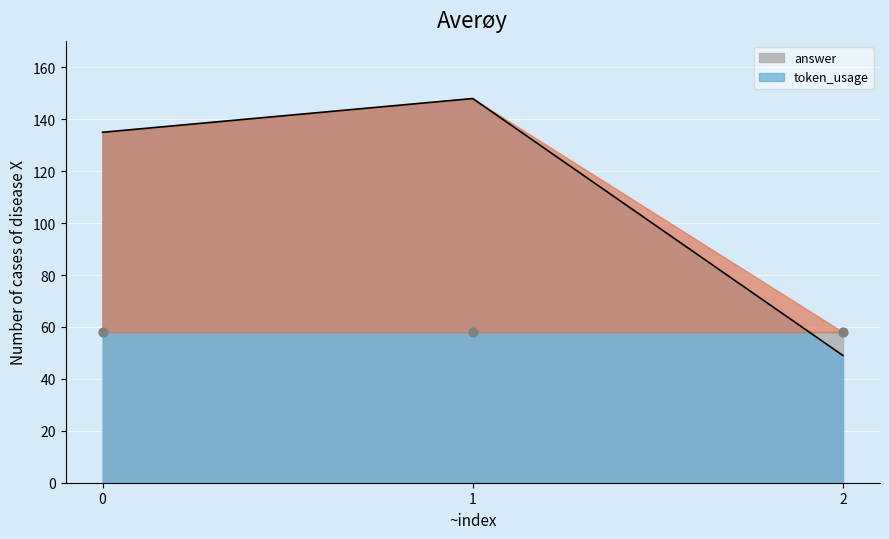

Approximately how many times larger is the value at 0 compared to 2?

2.8